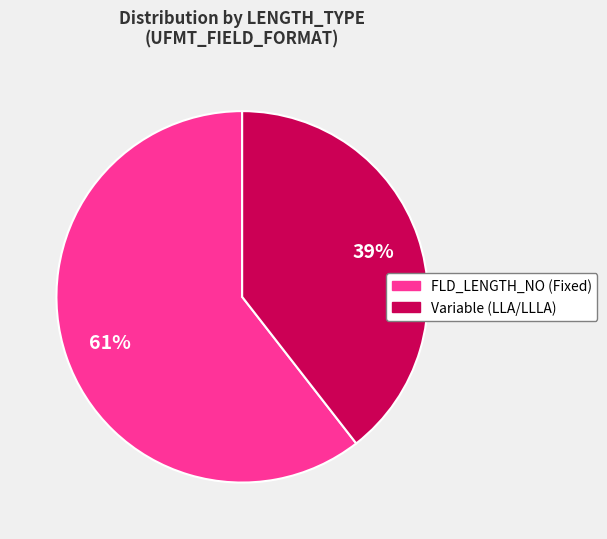

How many segments does this pie chart have?

2